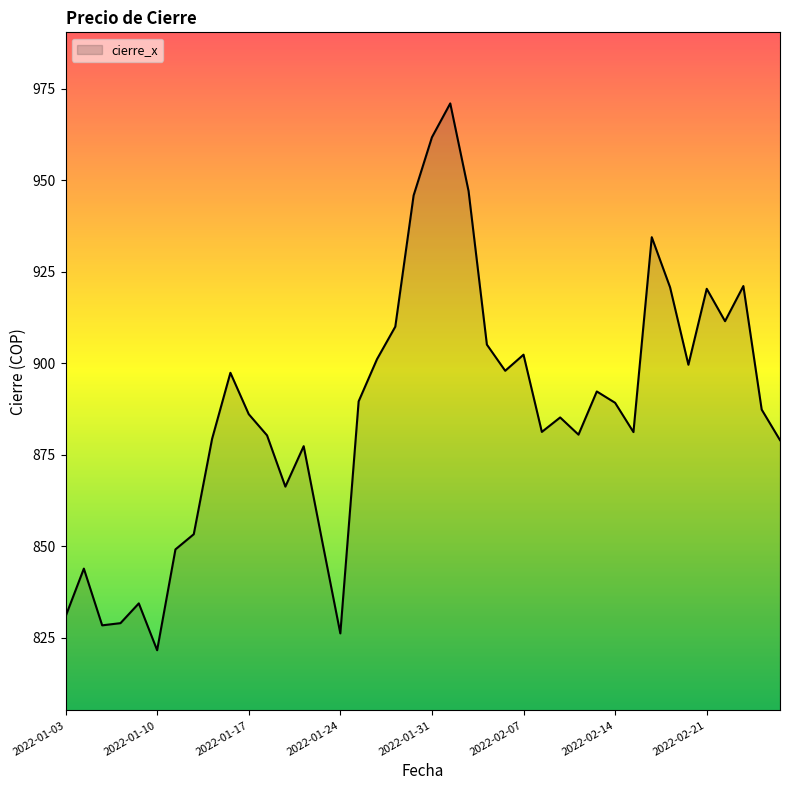

How many series are shown in this chart?

1